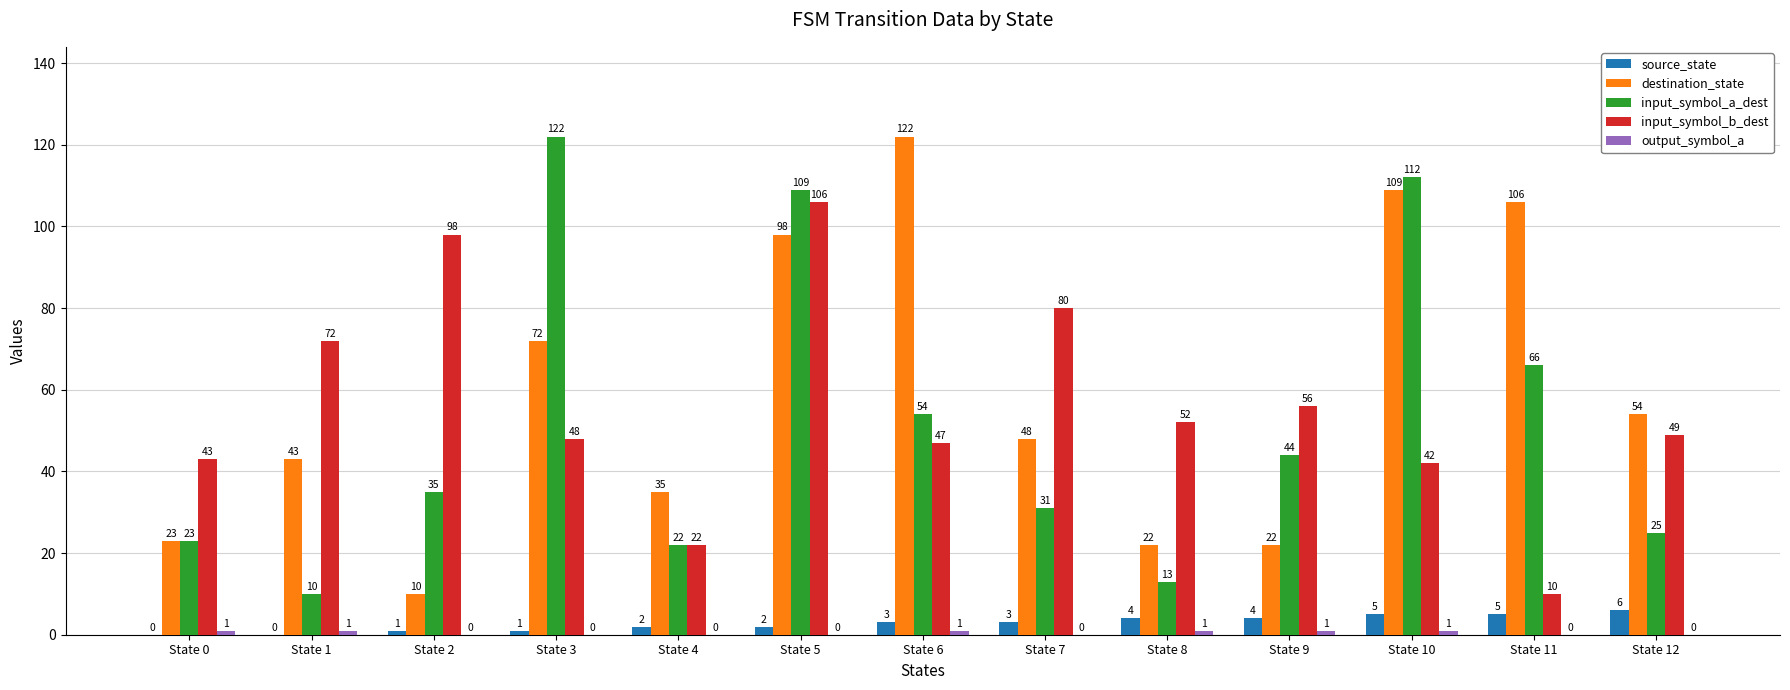

What is the total value across all series at State 11?

187